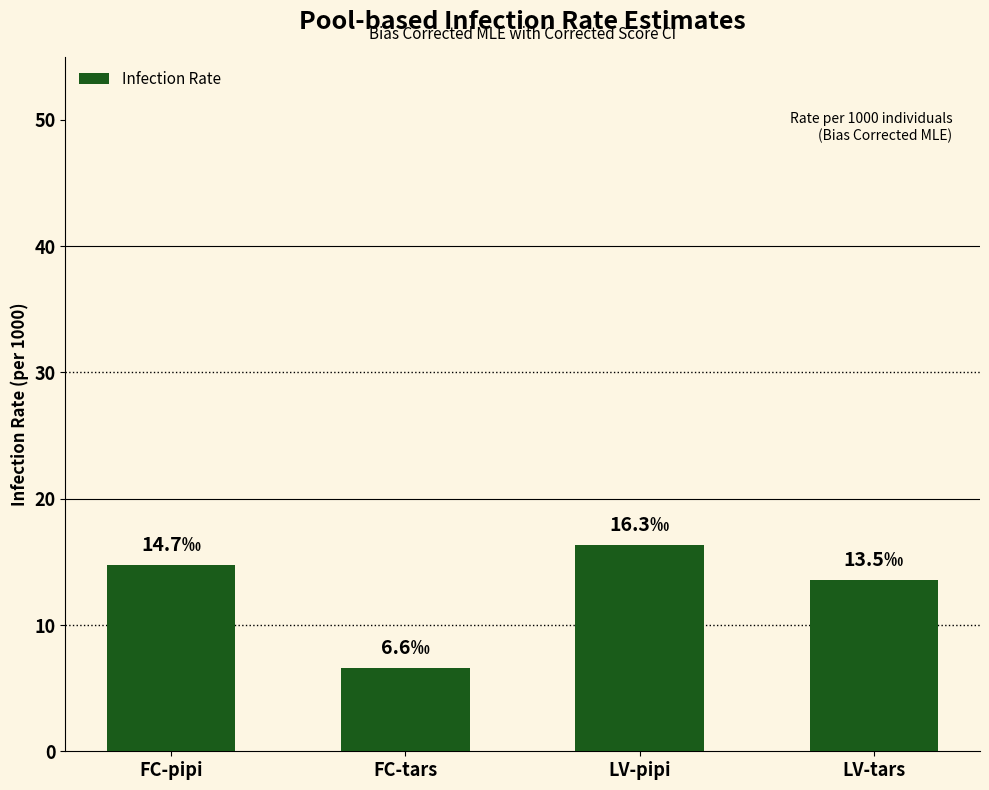

Approximately how many times larger is the value at FC-pipi compared to LV-pipi?

0.9